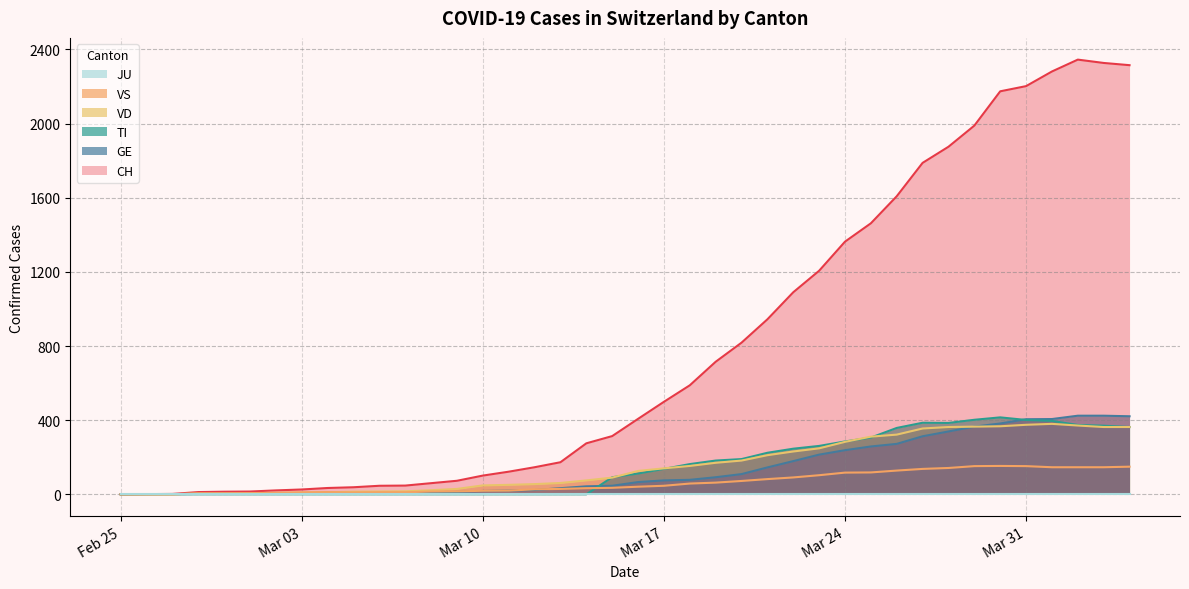

What is the maximum value for GE?

424